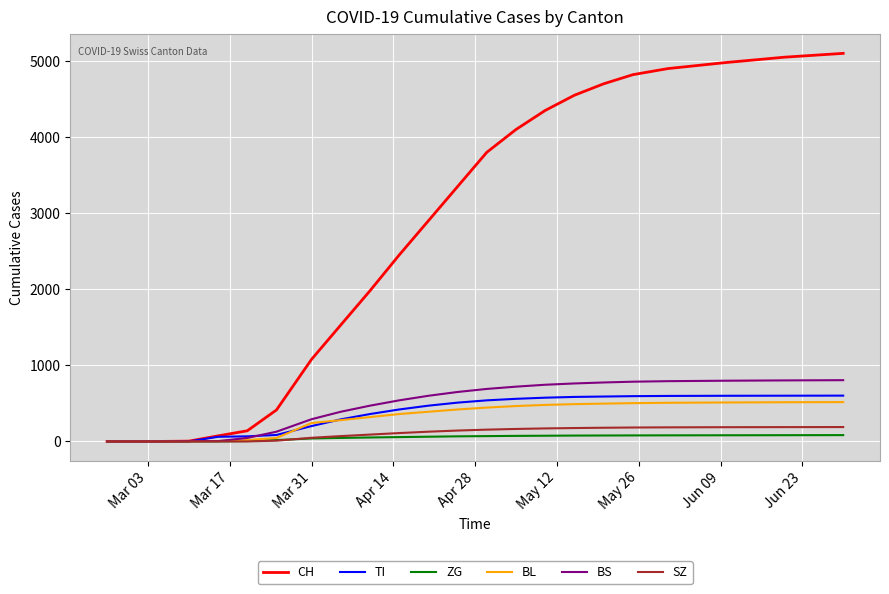

Which series has the largest total across all categories?

CH